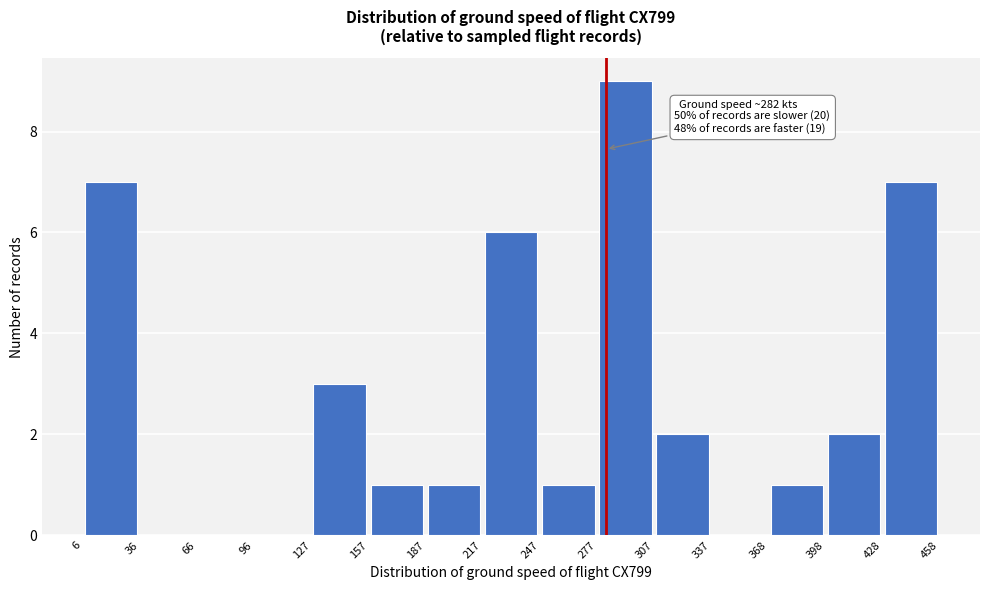

Which range on the x-axis has the tallest bar?

277 to 307